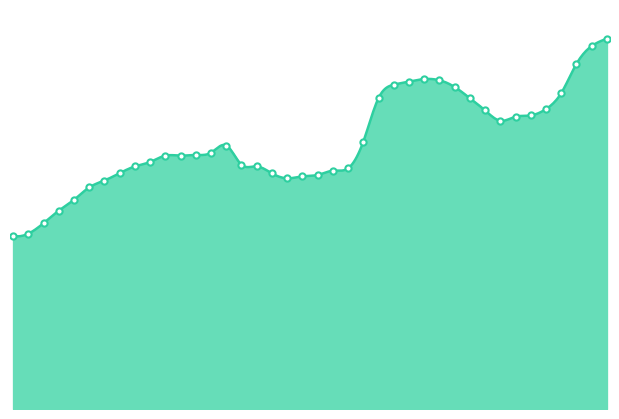

What is the change in value from 10/01/2020 to 11/01/2020?

+1690.4